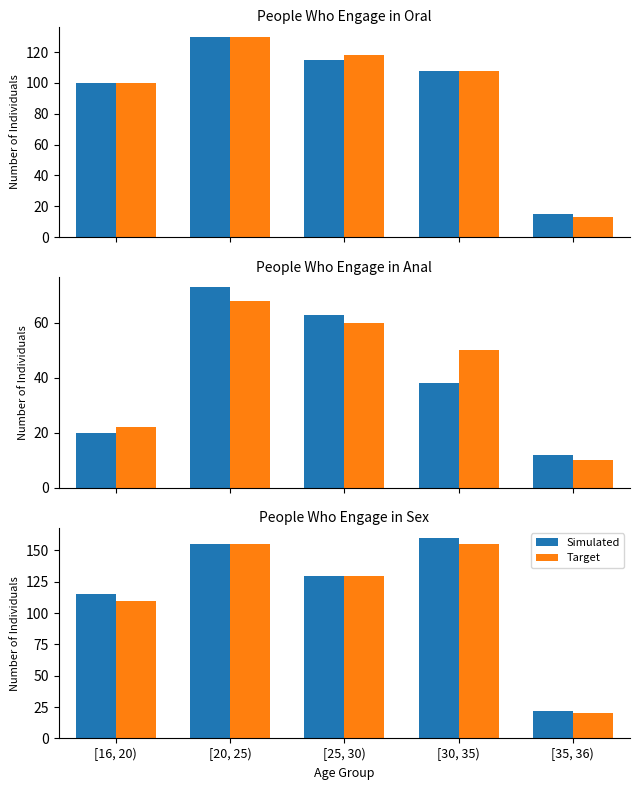

At which label does Simulated reach its minimum?

[35, 36)